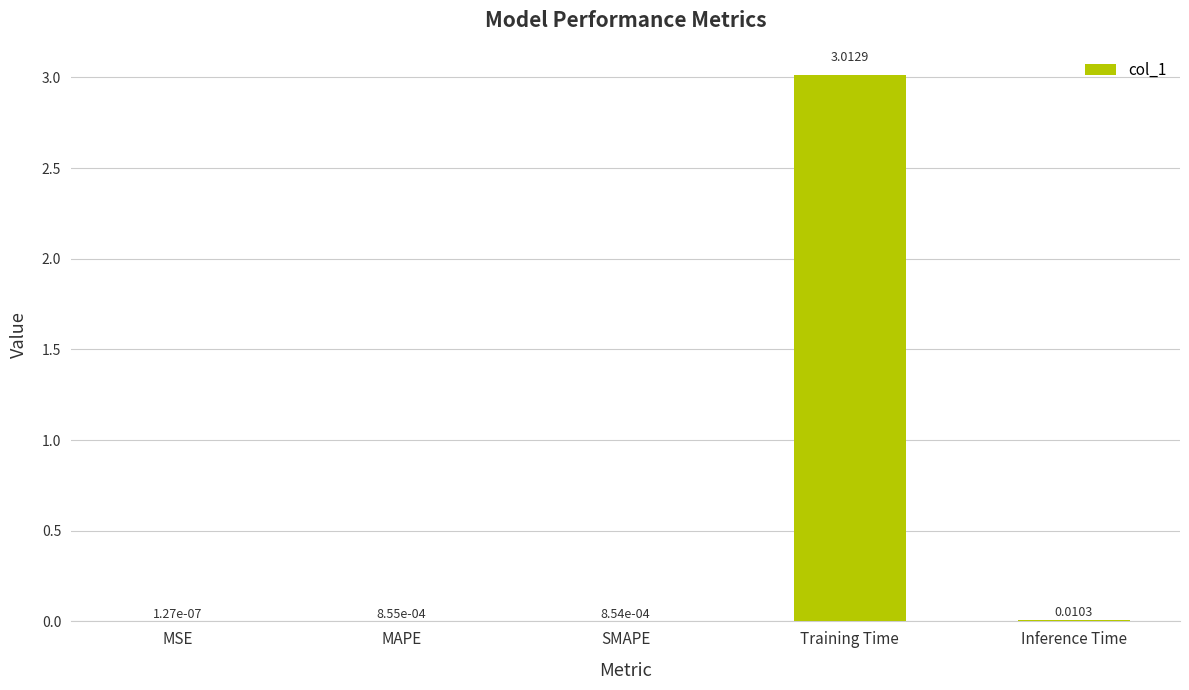

Which label corresponds to the largest value in the chart?

Training Time